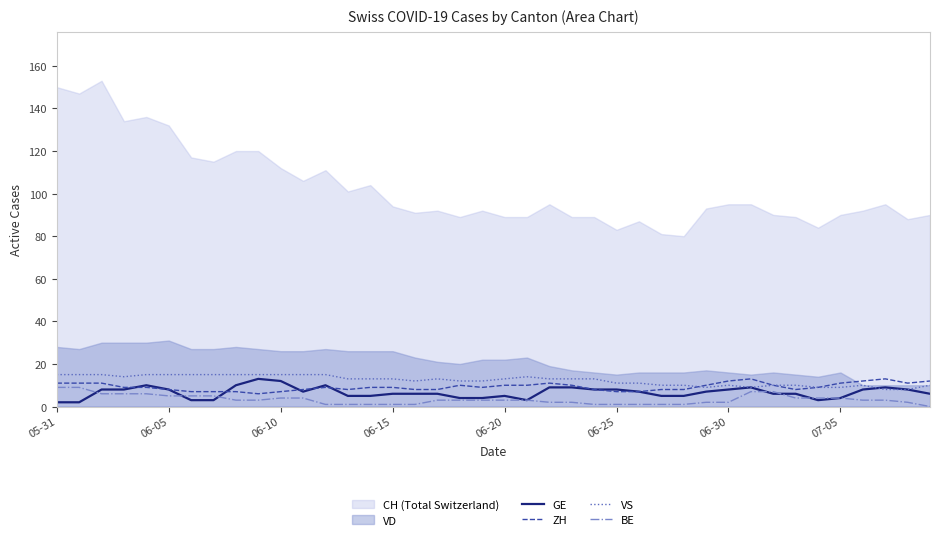

What is the difference between the ZH values at 8 and 06-25?

1